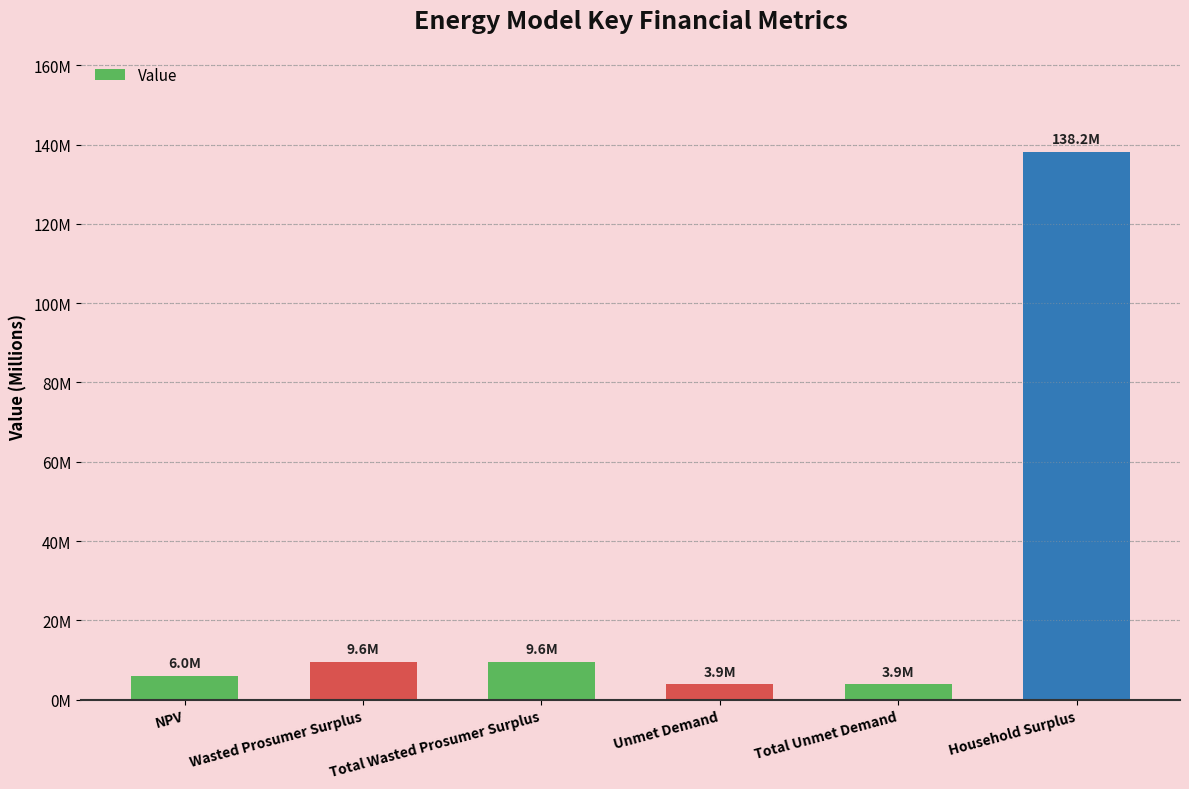

Which label corresponds to the smallest value in the chart?

Unmet Demand